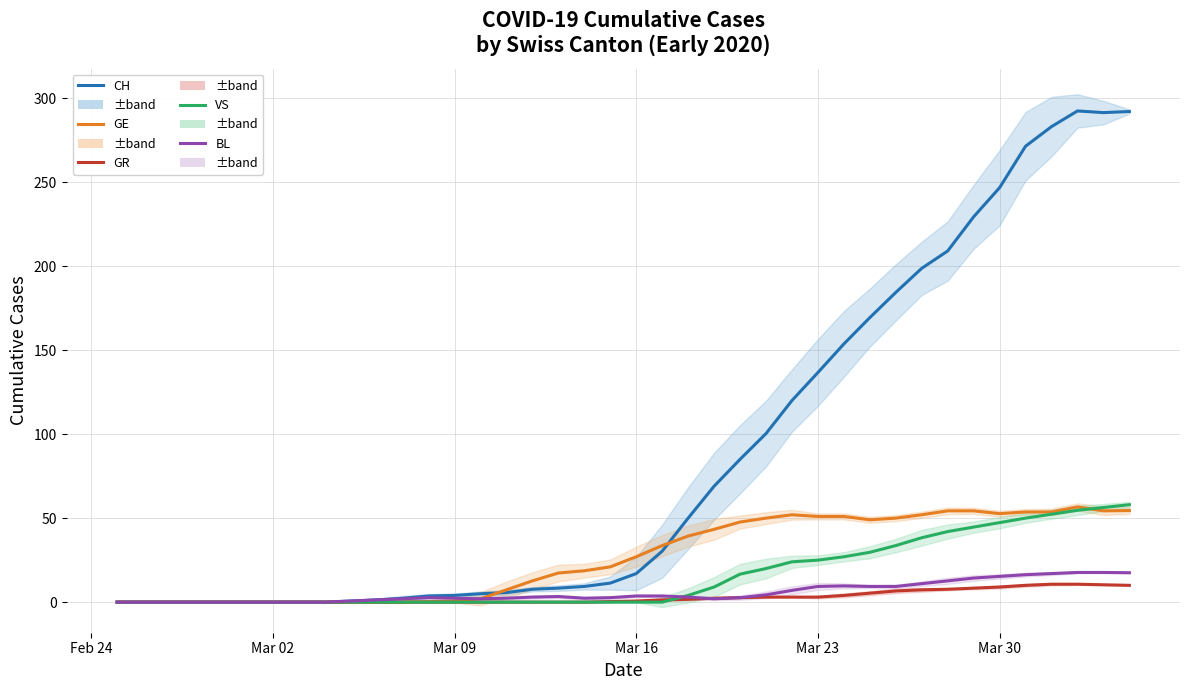

True or false: BL has a value of 4.9 at 32.

False